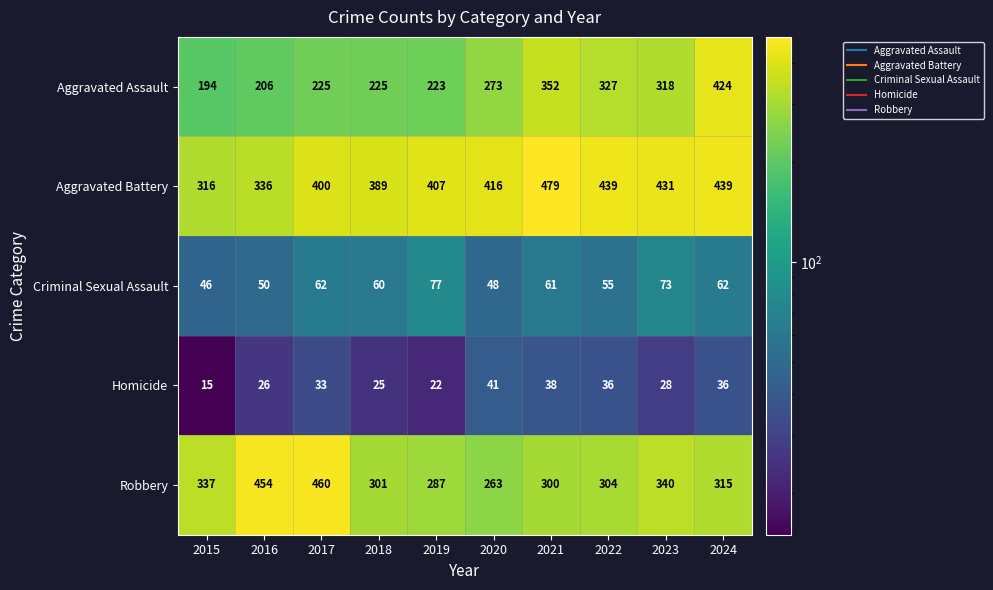

How many values in the Aggravated Battery series are below 416?

5